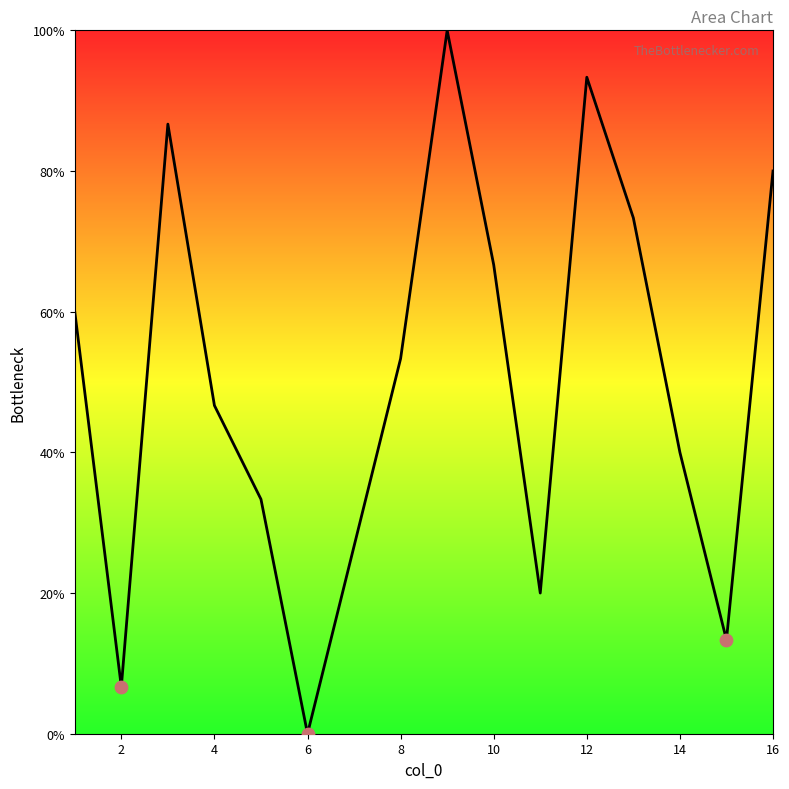

What is the greatest value displayed?

100.0